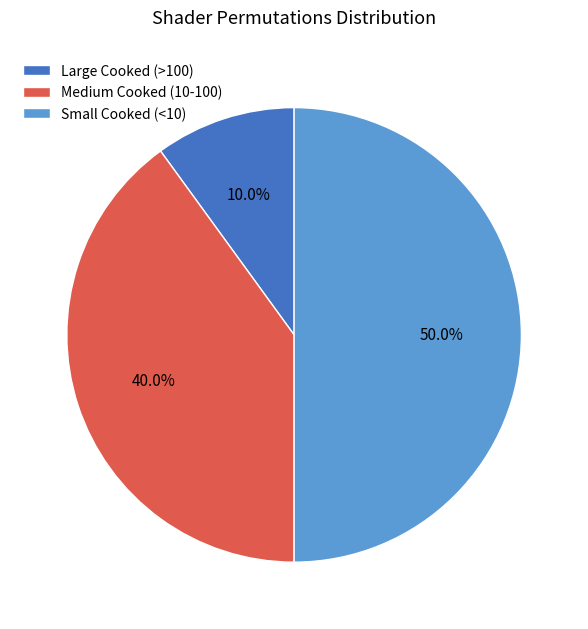

Which slice is the smallest?

Large Cooked (>100)